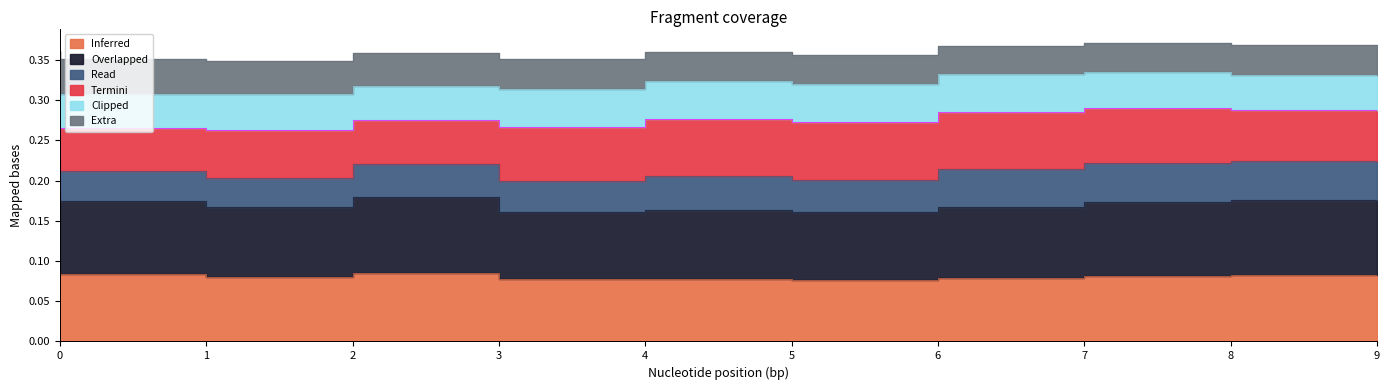

True or false: 1 and 4 cross at least once.

False